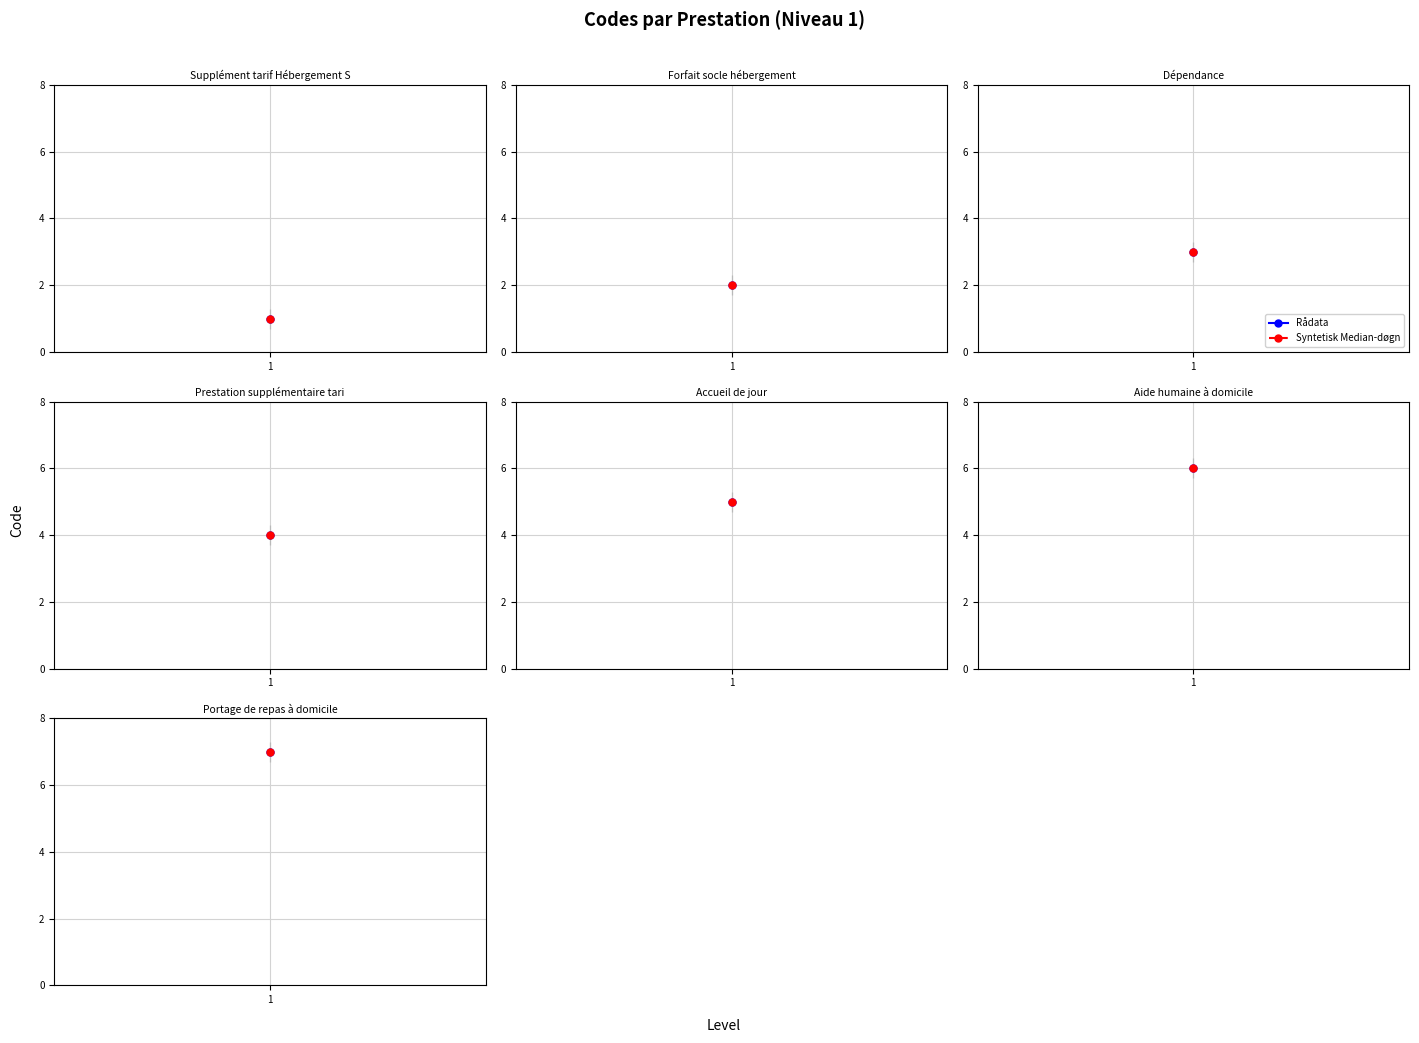

What is the smallest value displayed?

1